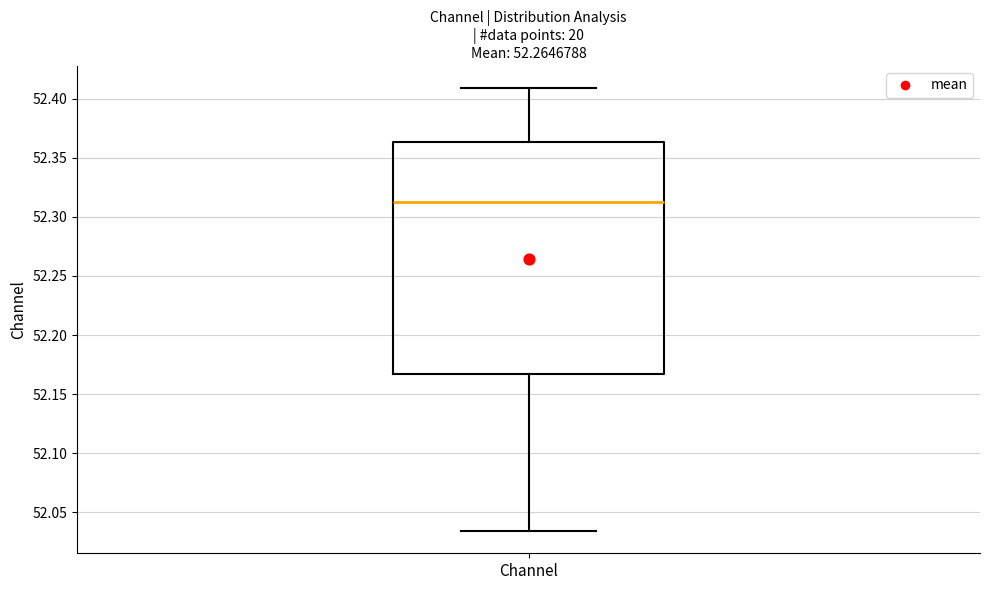

Read this box plot against the y-axis: the position of the median line, the range covered by the box, and the ends of both whiskers. The values are not printed on the chart, so give them approximately, as read against the axis.

median 52.310, box 52.165 to 52.365, whiskers 52.035 to 52.410